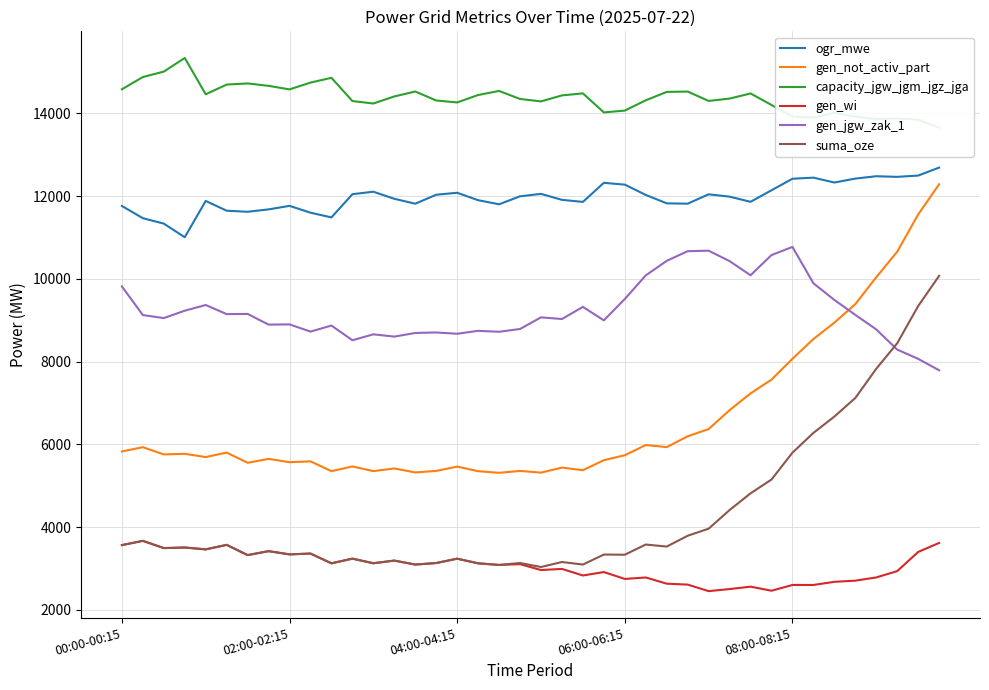

What is the difference between the second highest and minimum values in the gen_not_activ_part series?

6243